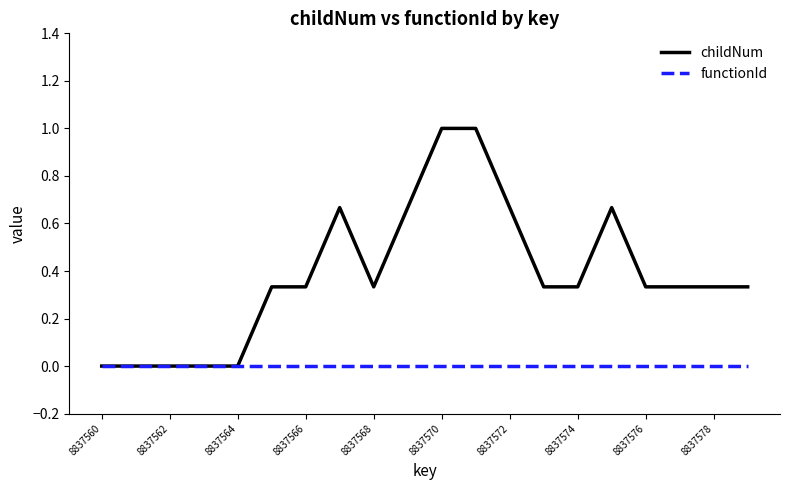

Does the chart display data point markers on the line(s)?

No